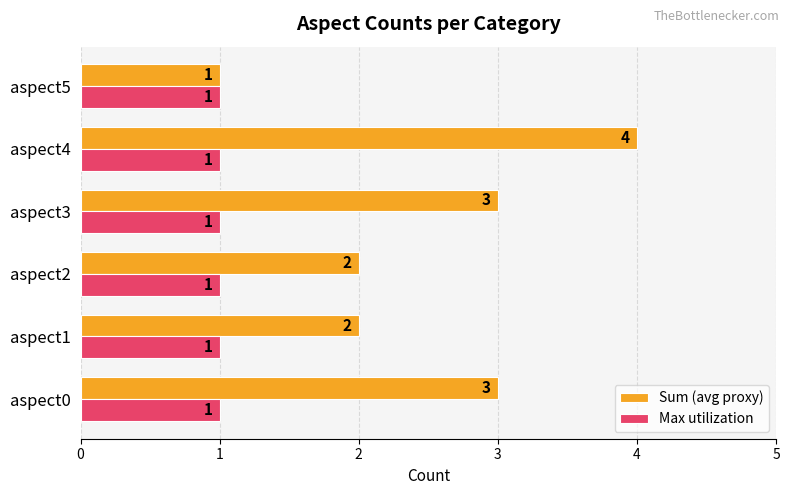

The Max utilization series shows 1 at aspect4. True or false?

True